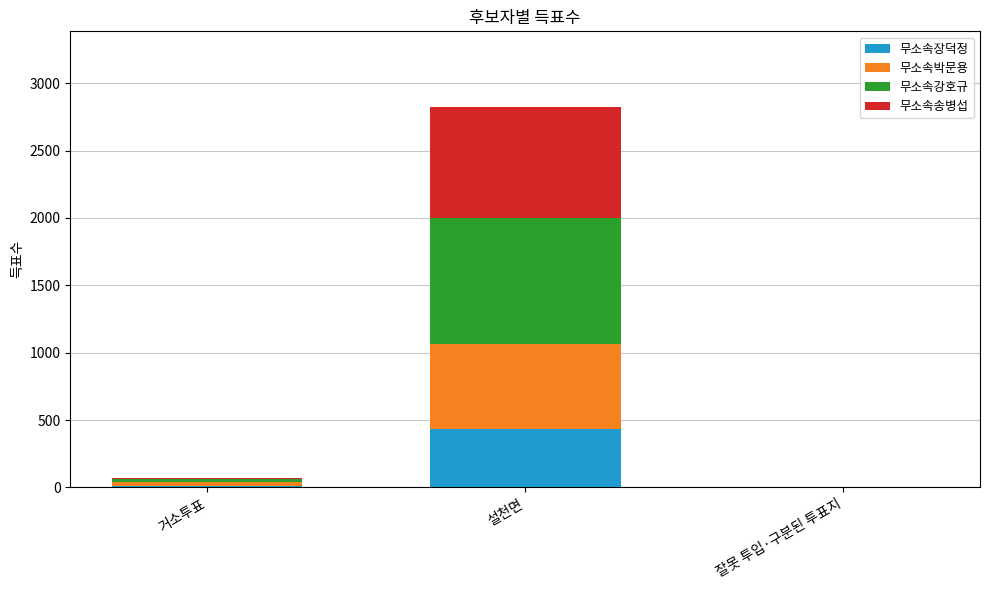

How many categories are shown in the chart?

3